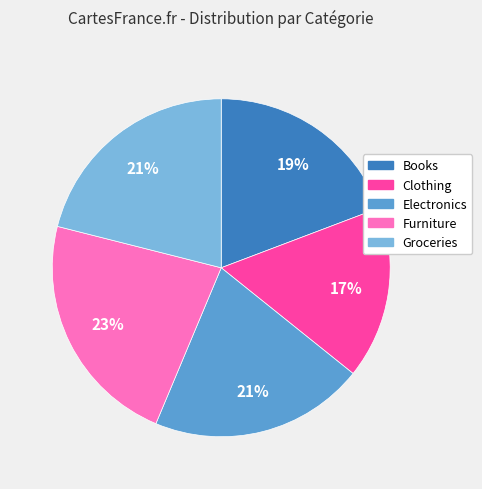

Is there any slice that represents more than half of the pie?

No